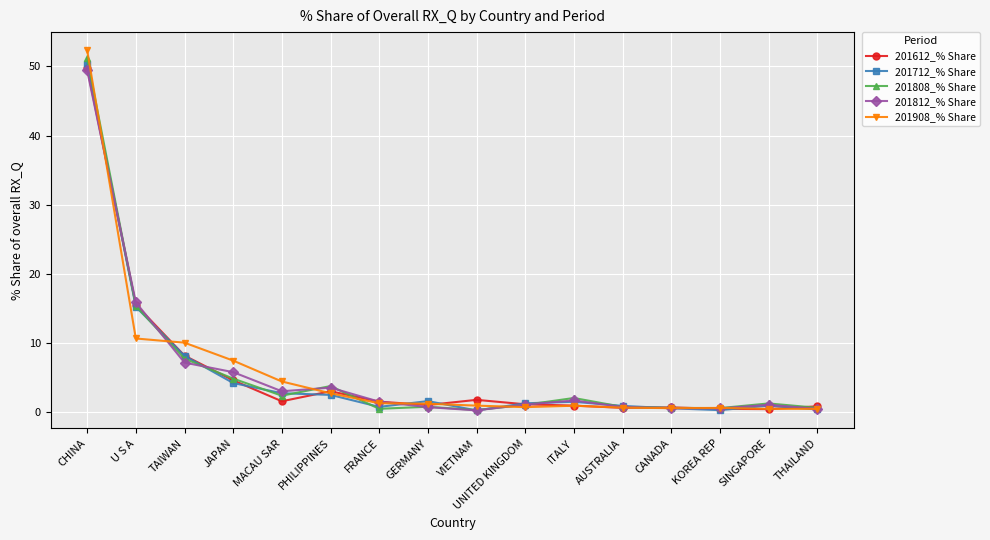

At which category does 201808_% Share reach its first local valley?

MACAU SAR